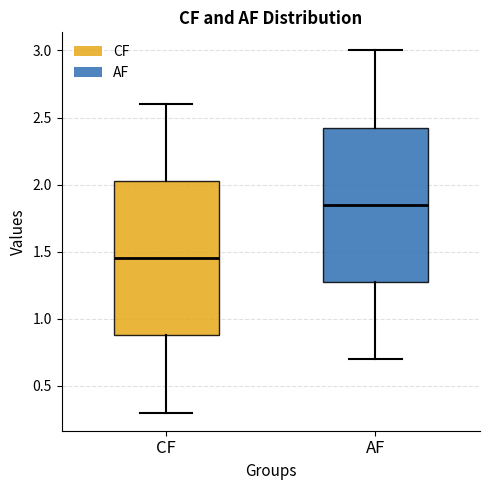

Which box's median line is the lowest?

CF